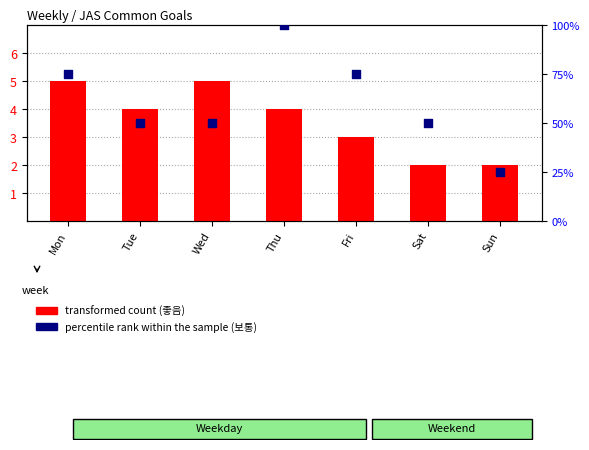

Which series contains the highest Y value?

percentile rank within the sample